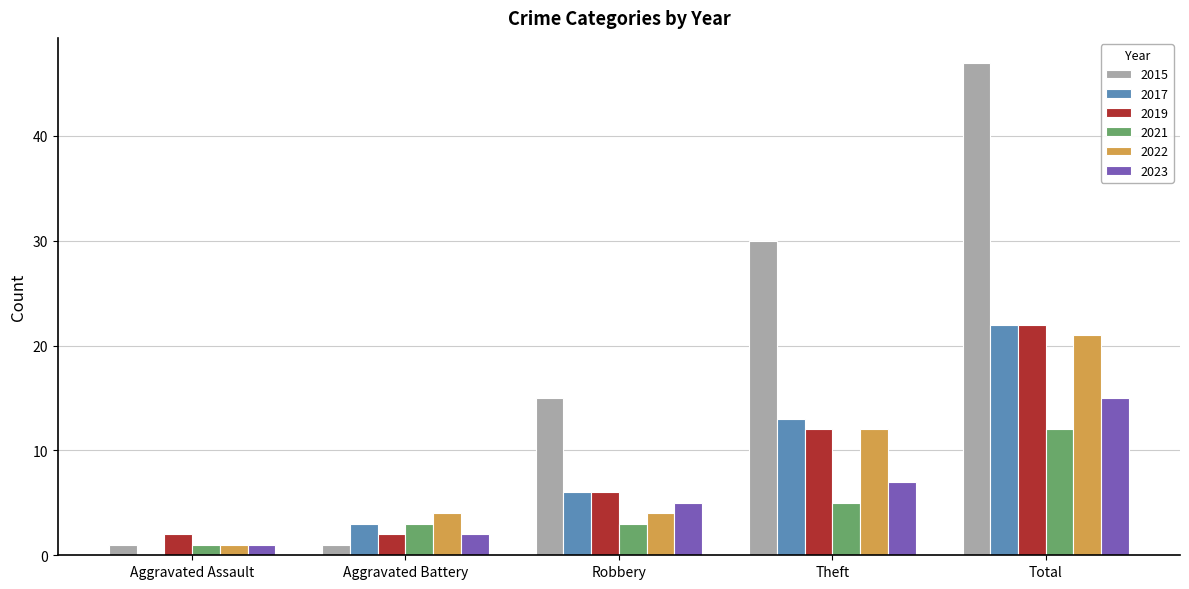

What is the average value of the 2017 series?

9